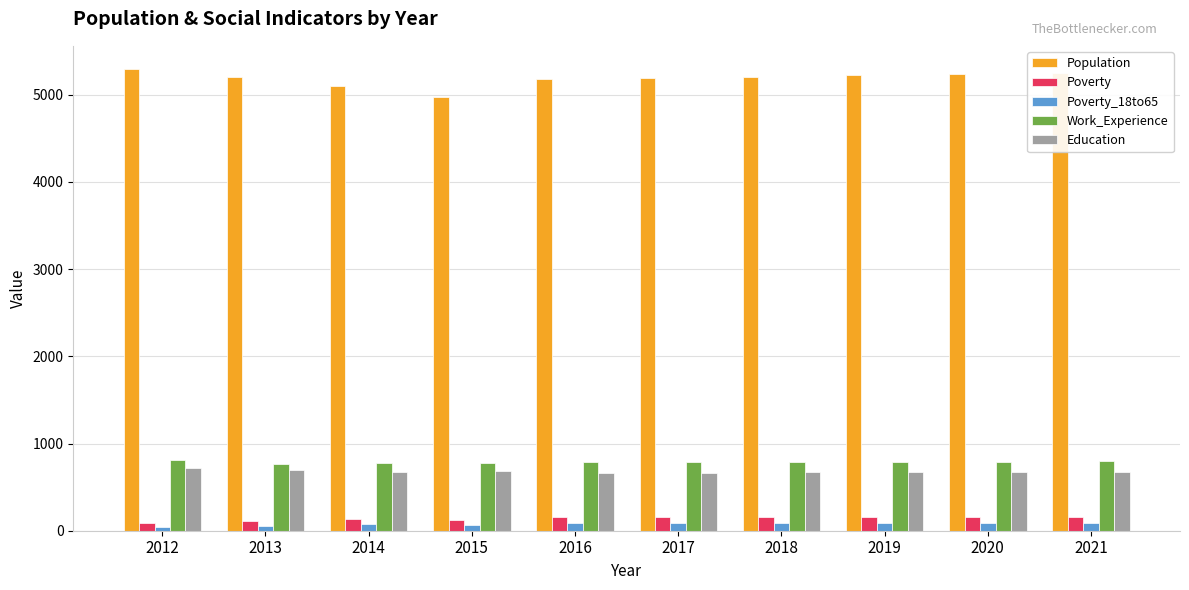

How many groups of bars are there?

10